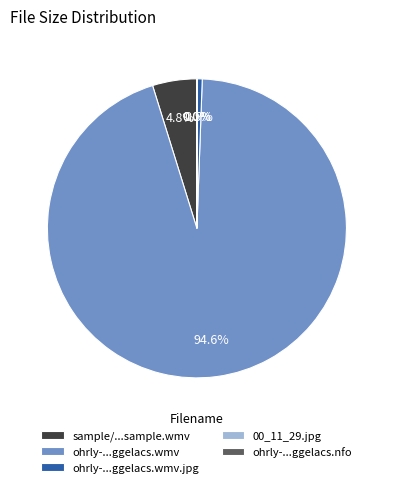

Which slice is the largest?

ohrly-...ggelacs.wmv